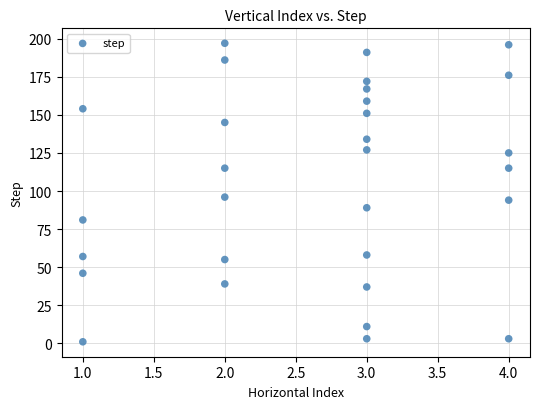

What is the range of X values (max minus min)?

3